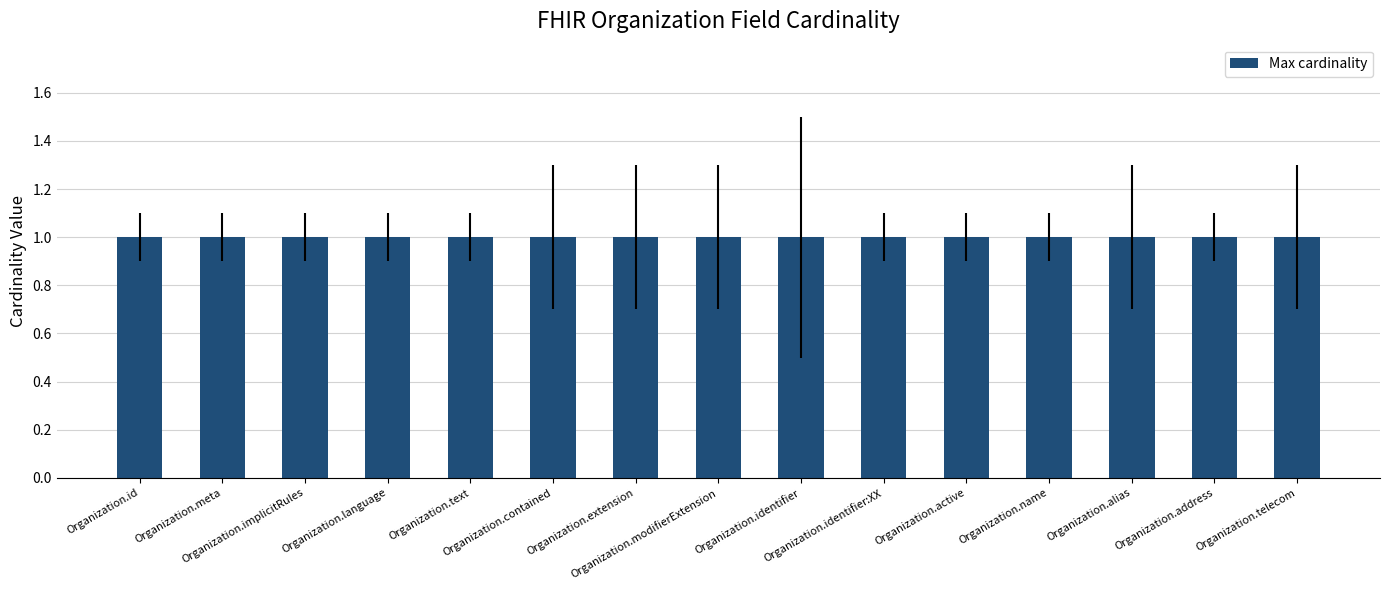

Count the Min cardinality values in the range 0 to 1.

15